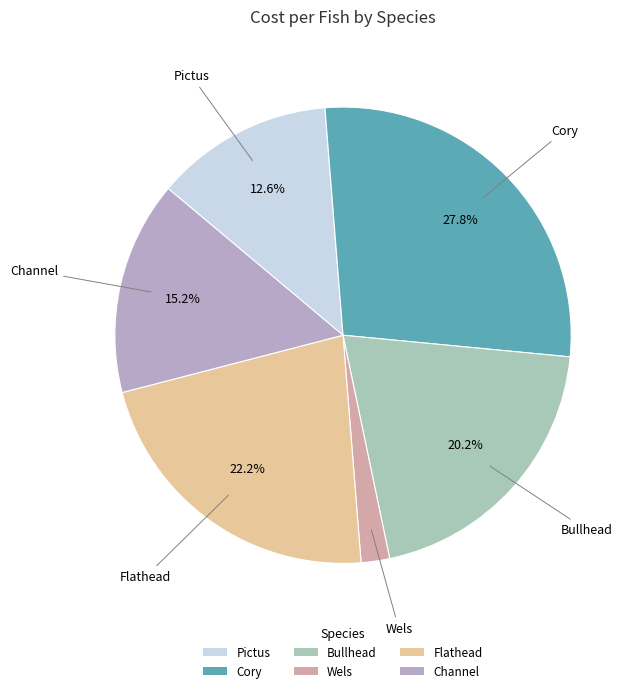

Does any single category account for the majority?

No